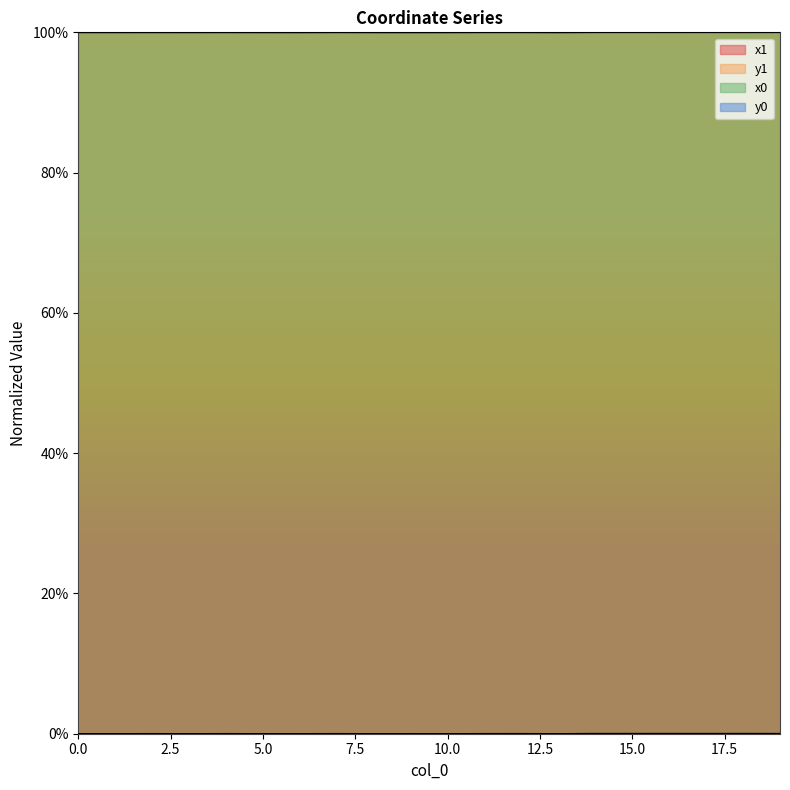

Which label corresponds to the largest value in the chart?

19